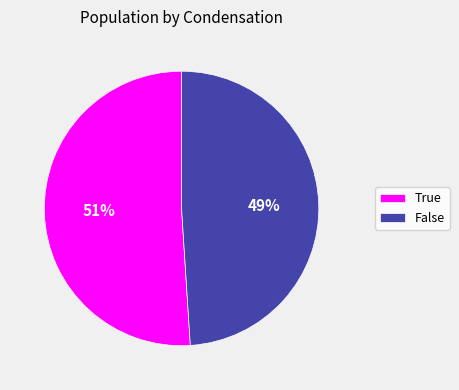

The True slice represents 43% of the pie. True or false?

False